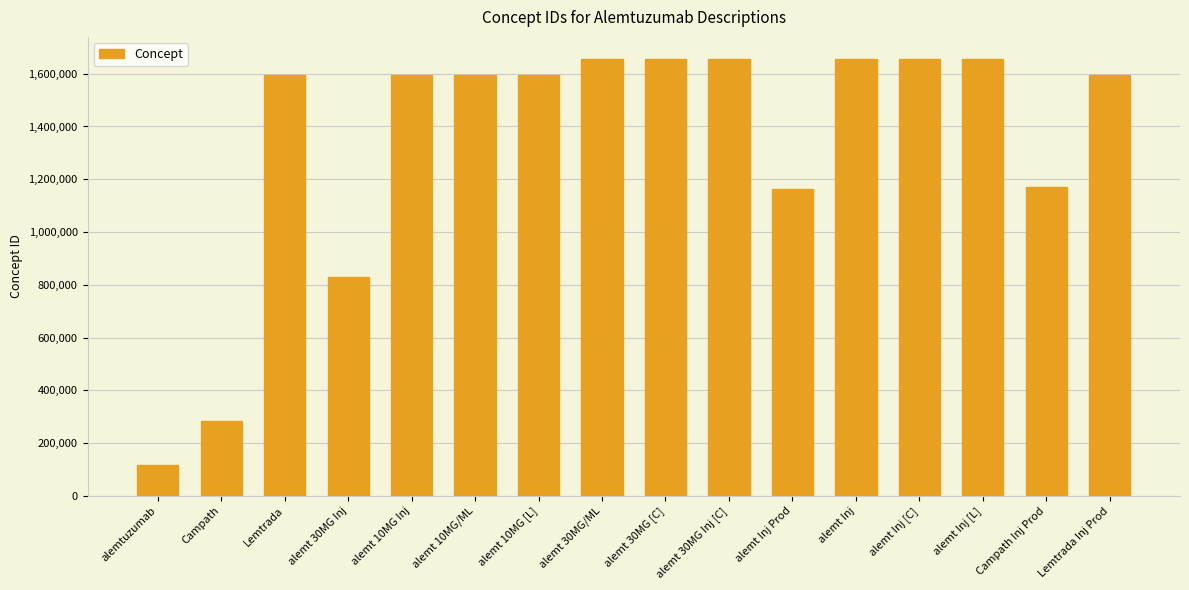

What is the ratio of the value at alemt Inj [C] to the value at Campath Inj Prod?

1.4